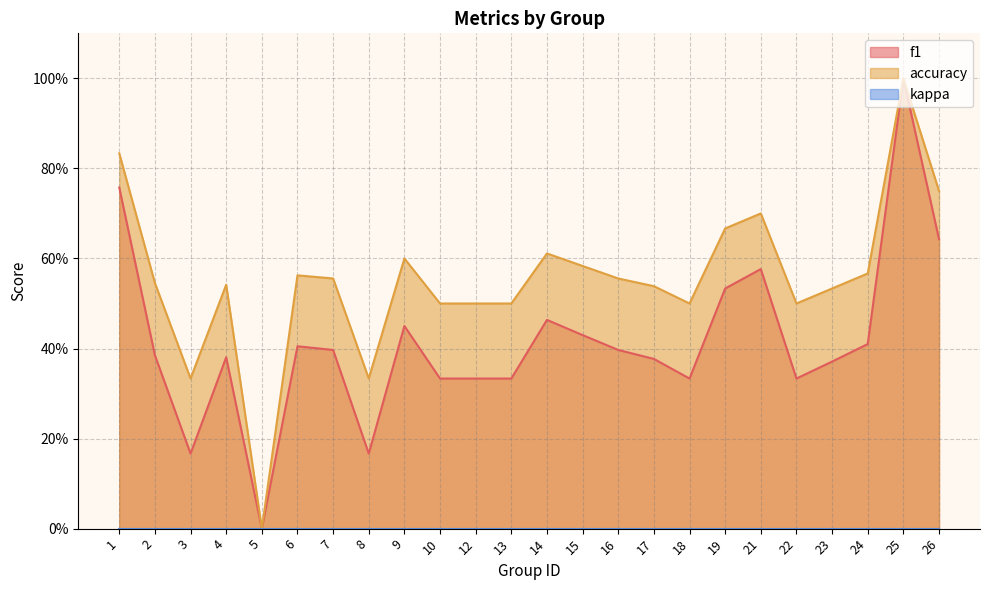

Is it true that f1 equals 0.2 at 8?

True